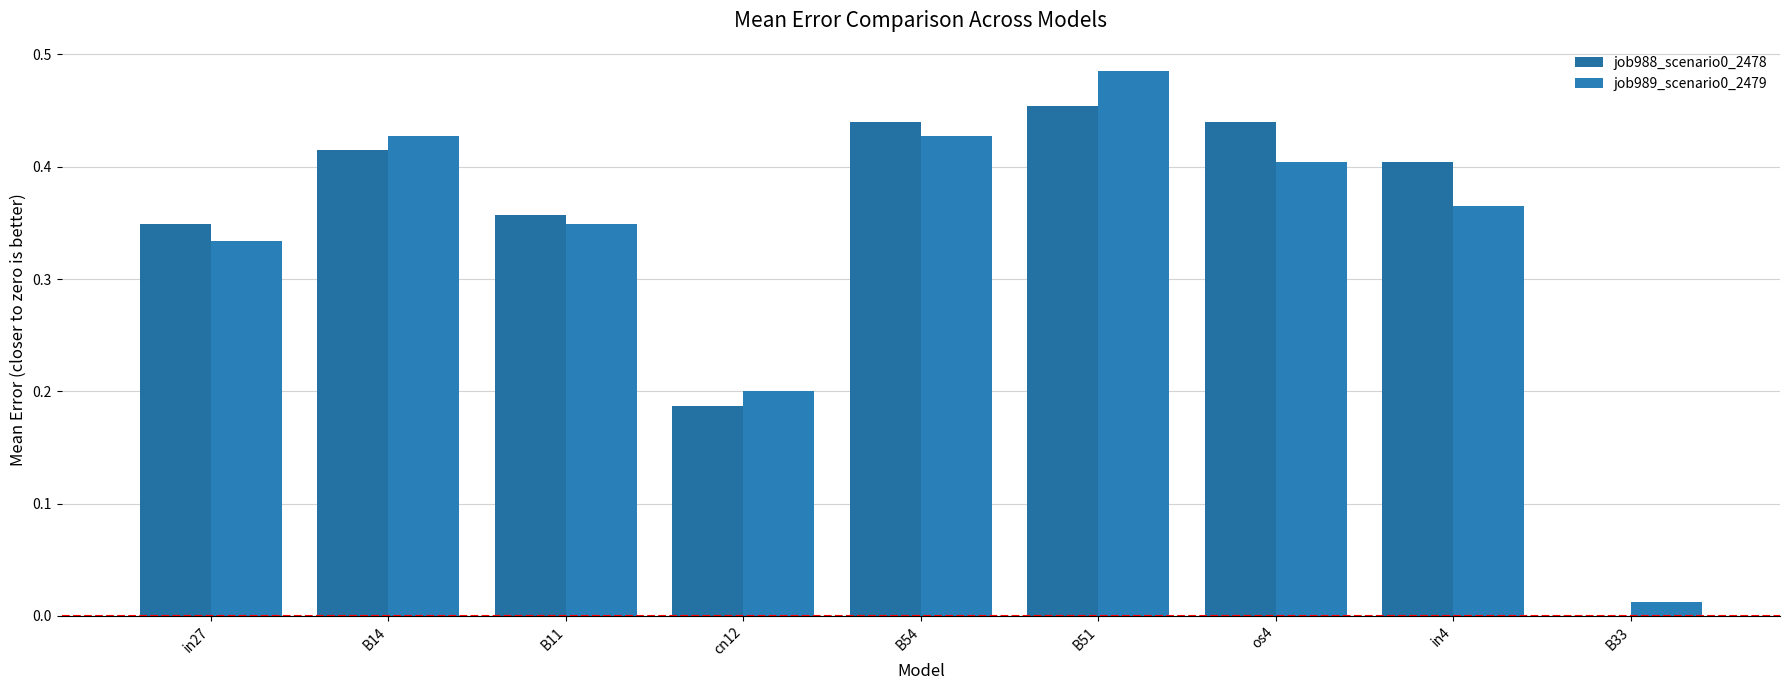

Rank the series by their average value, from lowest to highest.

job989_scenario0_2479, job988_scenario0_2478